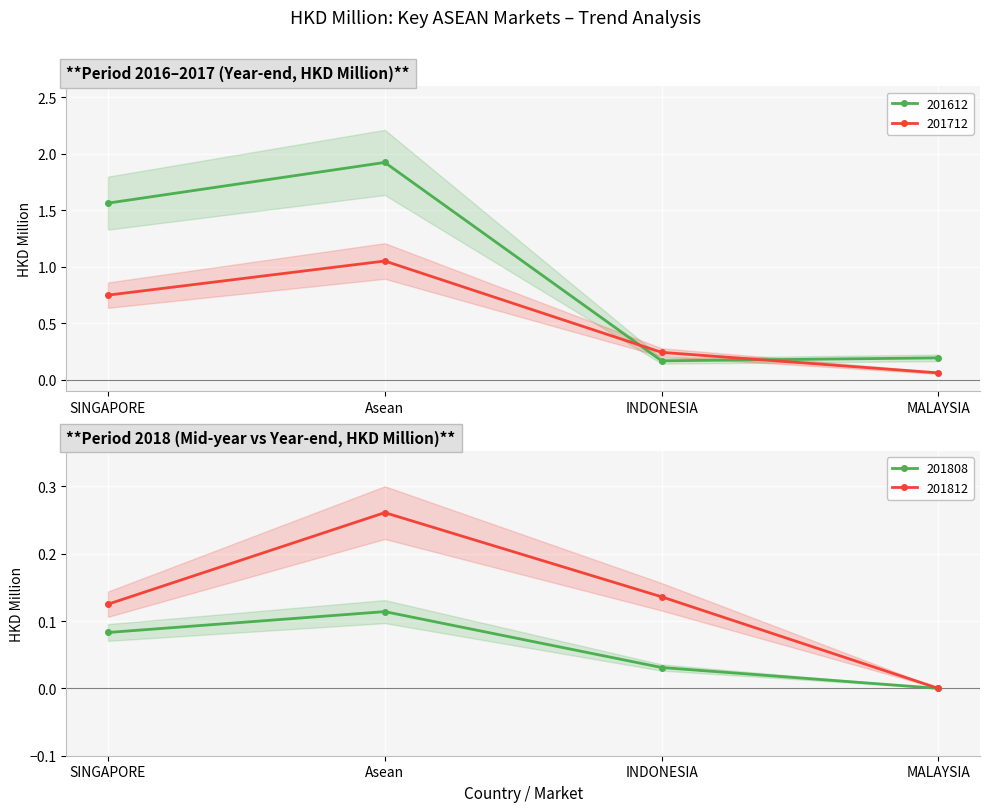

The value of 201612 at INDONESIA is 0.3. True or false?

False